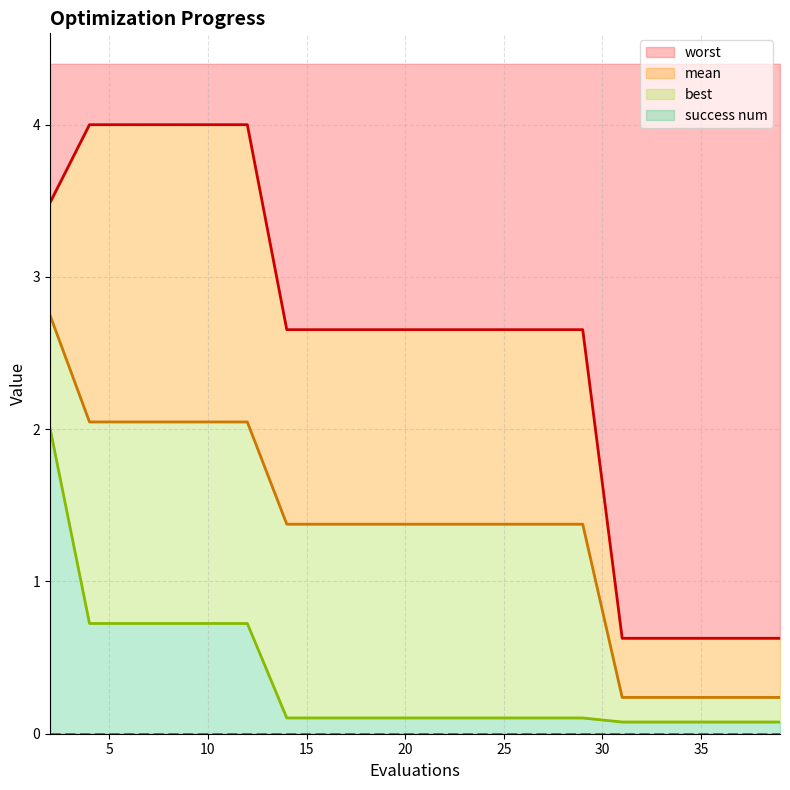

What is the highest value of the worst series?

4.0